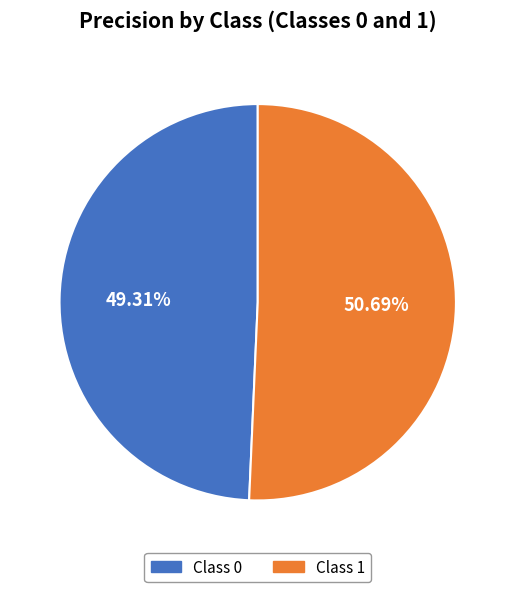

Is there a majority slice in this chart?

Yes